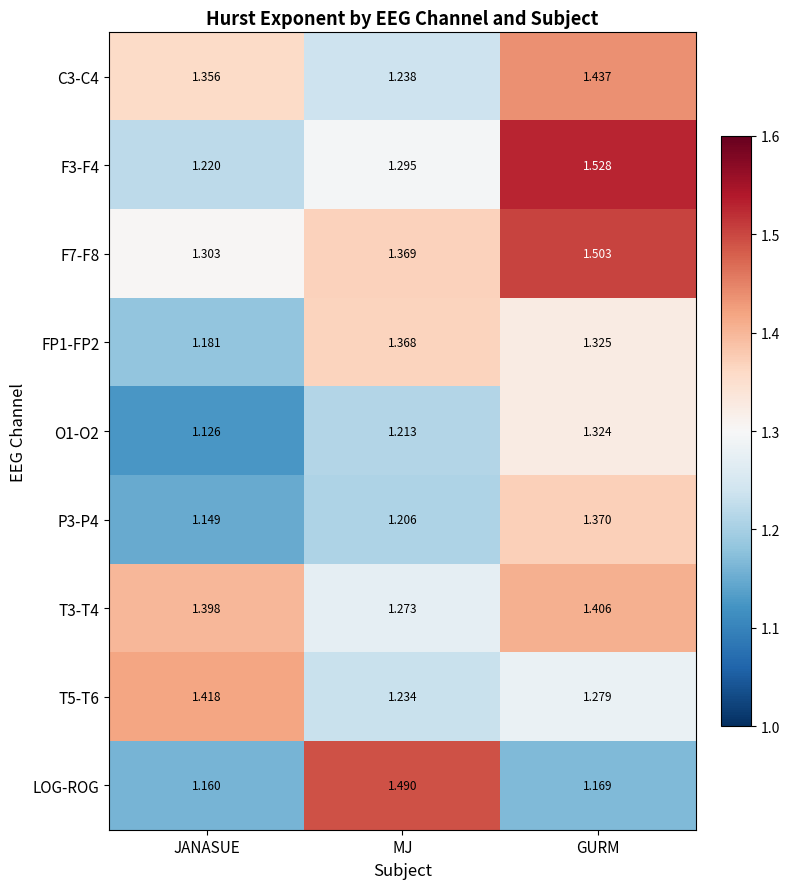

Is the value of C3-C4 at MJ greater than the value of T5-T6 at MJ?

Yes